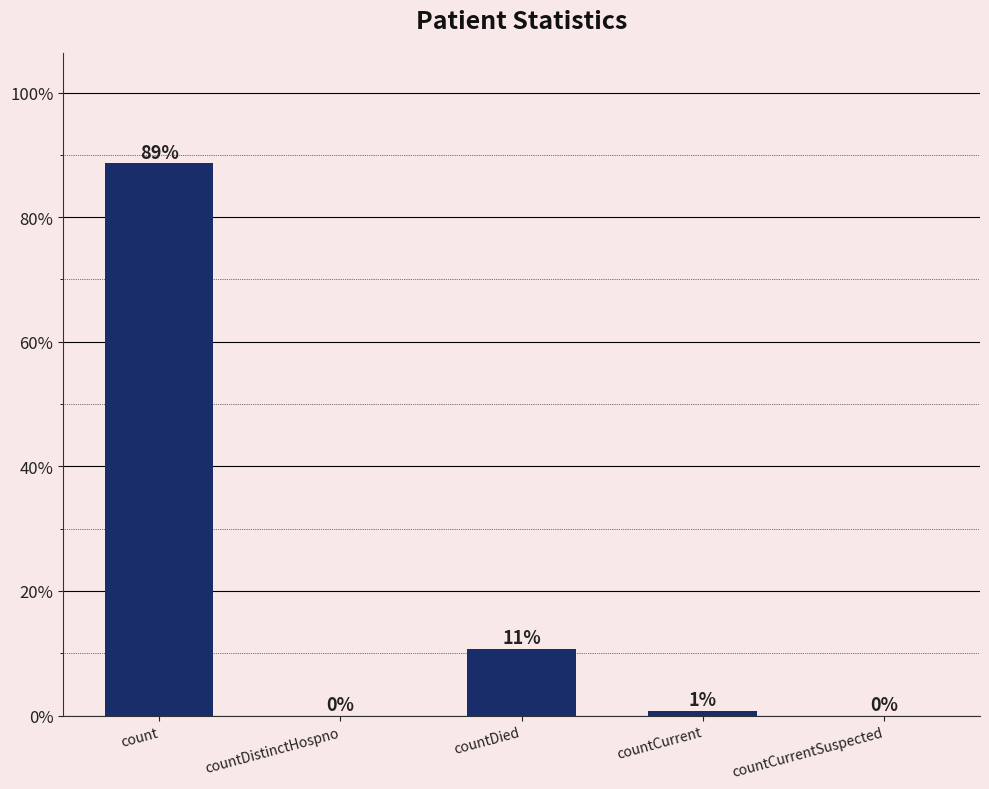

Which has a higher value, count or countCurrentSuspected?

count